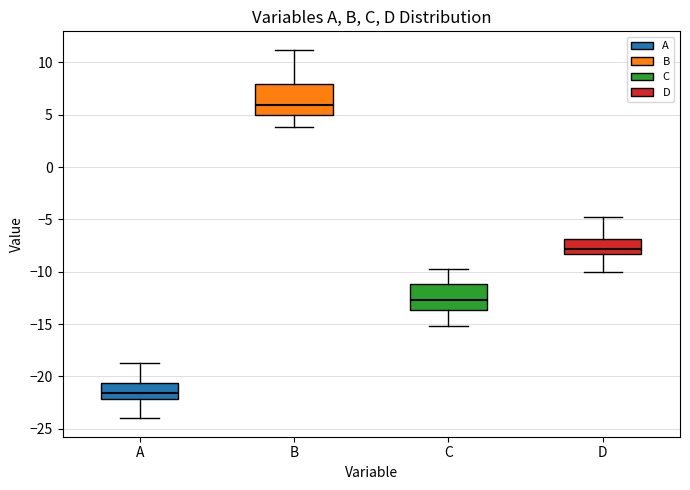

Reading left to right, transcribe this box plot: for each box, give where its median line is, the range the box spans, and where its two whiskers end, as read against the y-axis. The values are not printed on the chart, so give them approximately, as read against the axis.

A: median -21.5, box -22.0 to -20.5, whiskers -24.0 to -19.0
B: median 6.0, box 5.0 to 8.0, whiskers 4.0 to 11.0
C: median -12.5, box -13.5 to -11.0, whiskers -15.0 to -10.0
D: median -8.0, box -8.5 to -7.0, whiskers -10.0 to -5.0